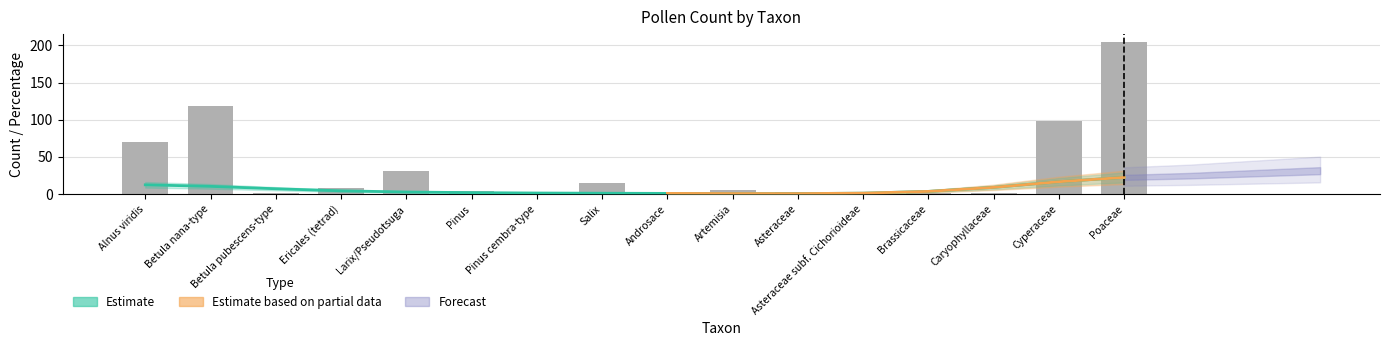

List the labels in order of value, smallest first.

Betula pubescens-type, Pinus cembra-type, Asteraceae subf. Cichorioideae, Brassicaceae, Androsace, Caryophyllaceae, Asteraceae, Pinus, Artemisia, Ericales (tetrad), Salix, Larix/Pseudotsuga, Alnus viridis, Cyperaceae, Betula nana-type, Poaceae